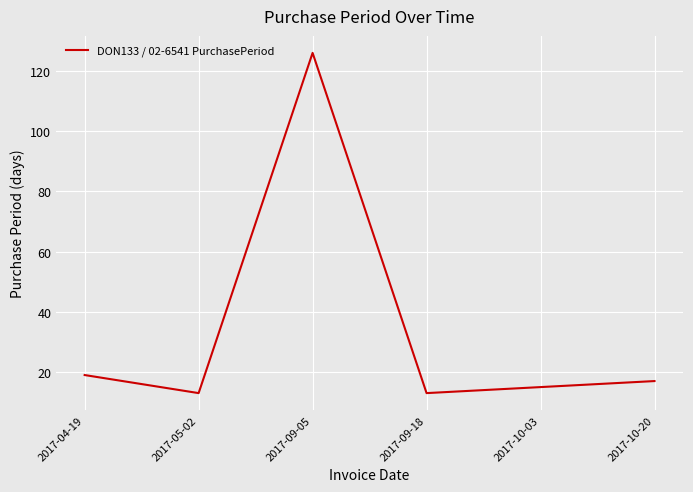

Count the number of data series in this chart.

1